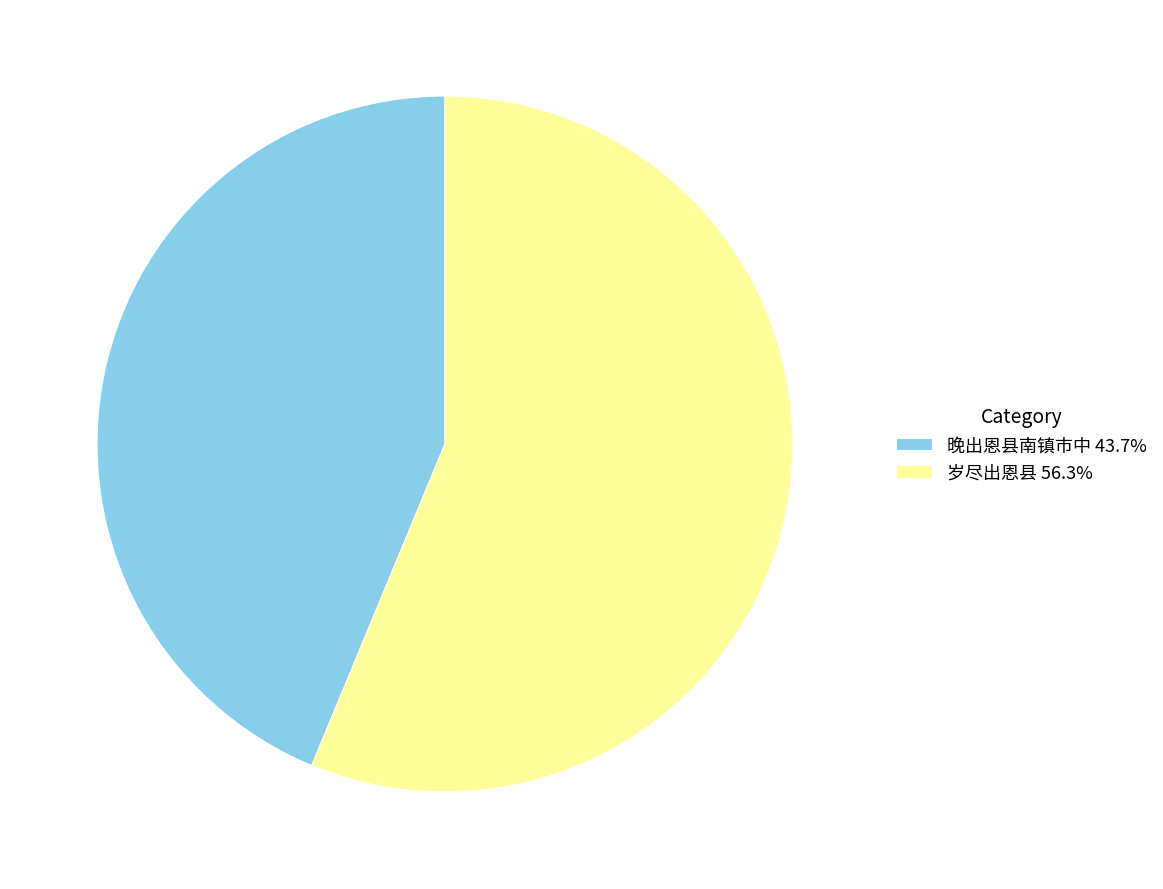

Is there a majority slice in this chart?

Yes